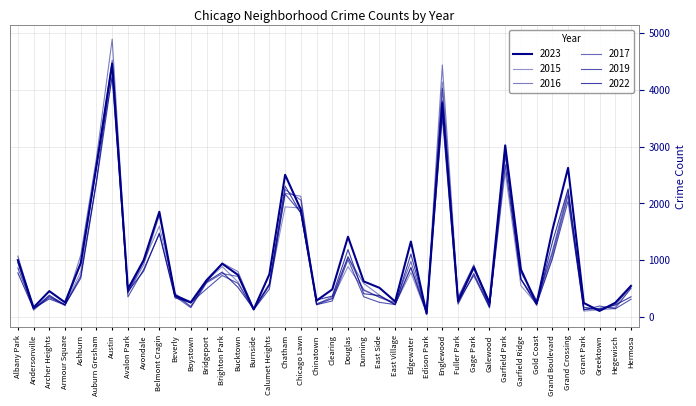

What is the label of the 22nd point from the right?

Chicago Lawn